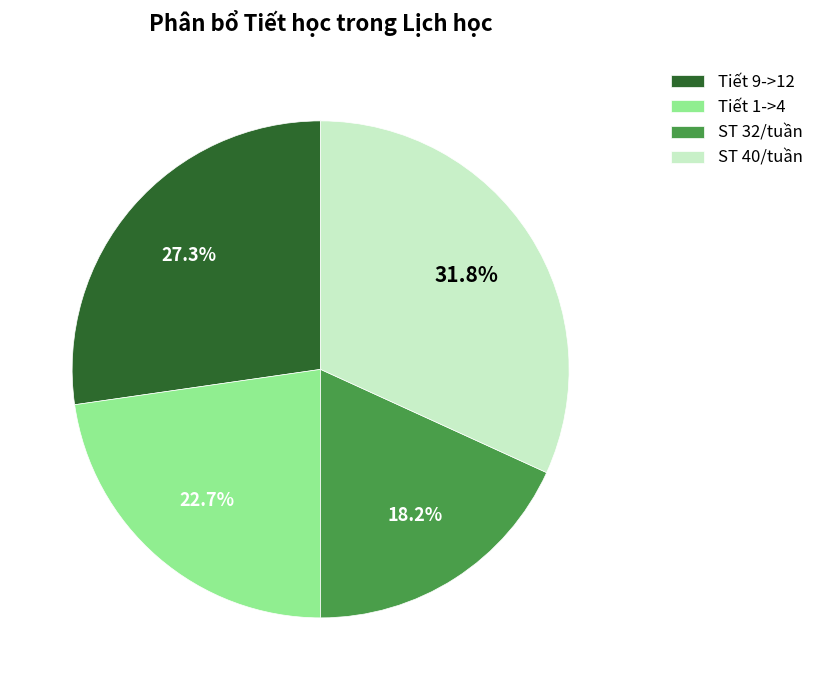

Does ST 40/tuần represent more than half of the total?

No